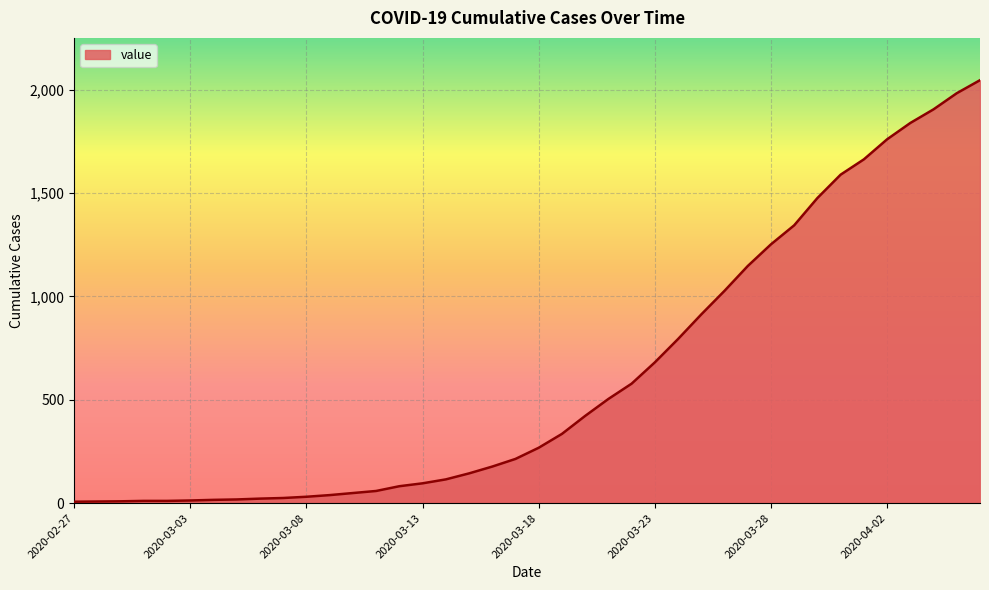

What is the difference between the maximum and minimum values?

2039